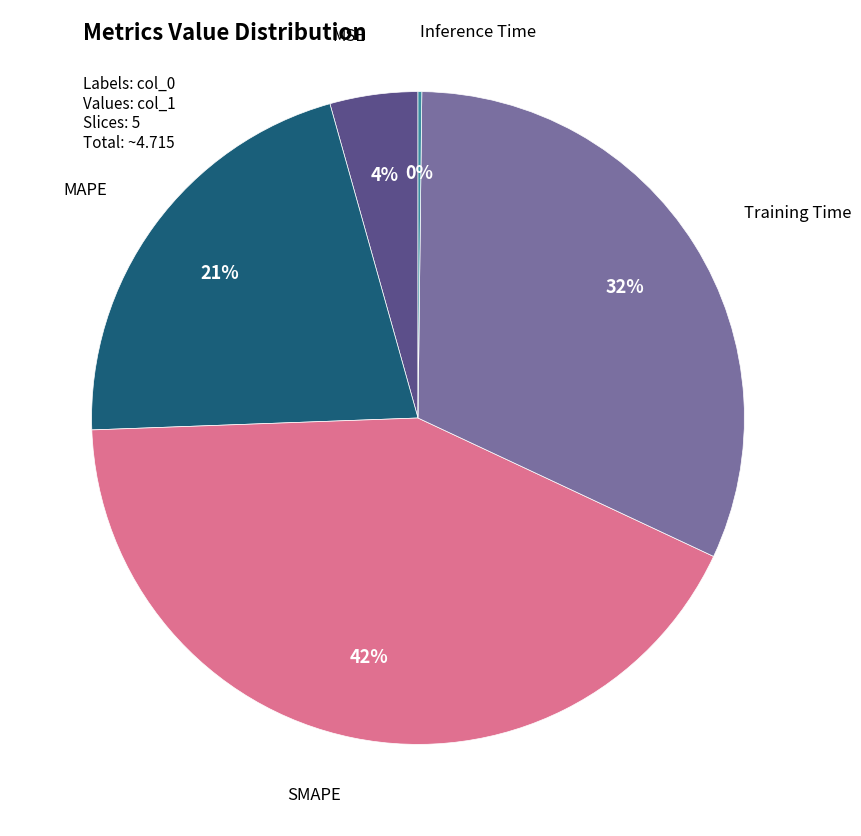

To the nearest percent, what is the difference between the largest and smallest slice percentages?

42%